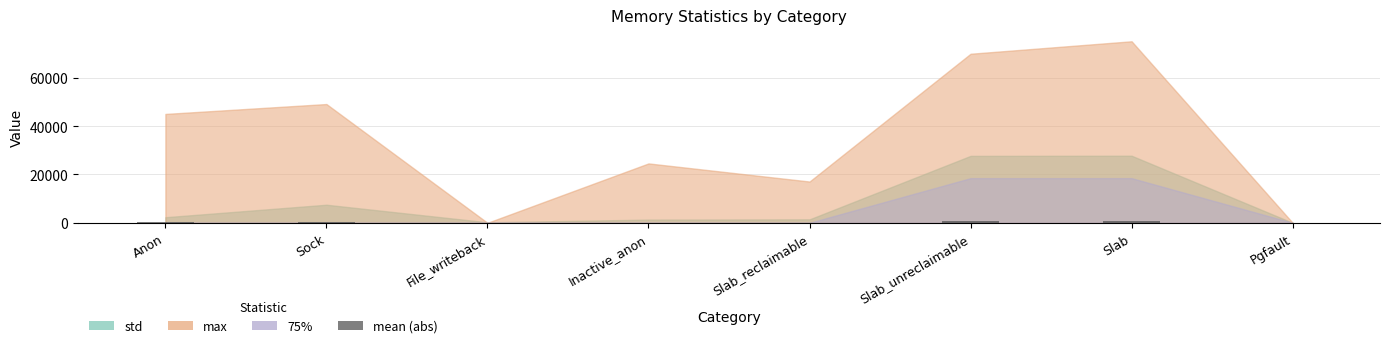

Count the number of categories in the chart.

8